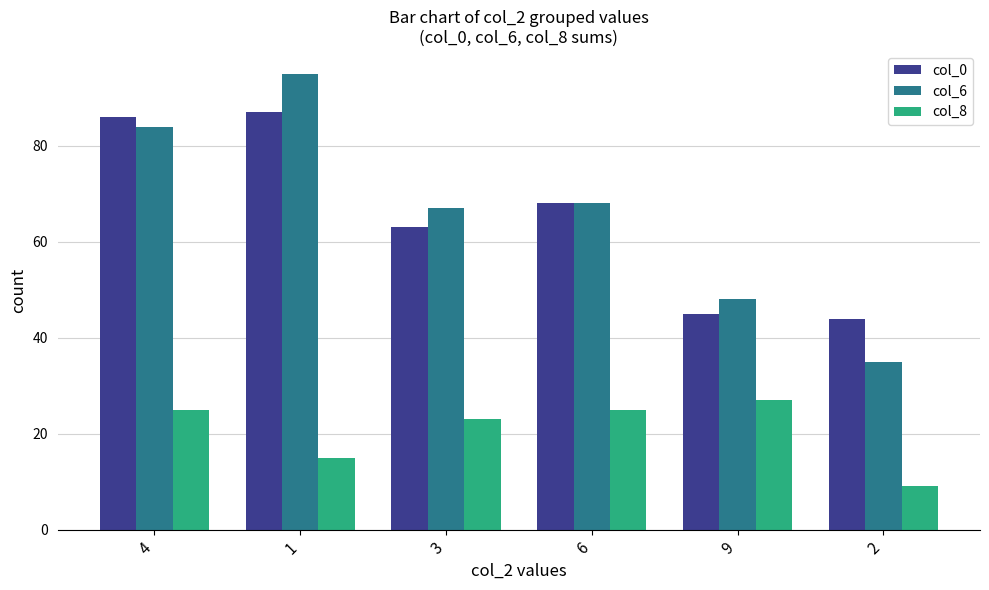

How many groups of bars are there?

6